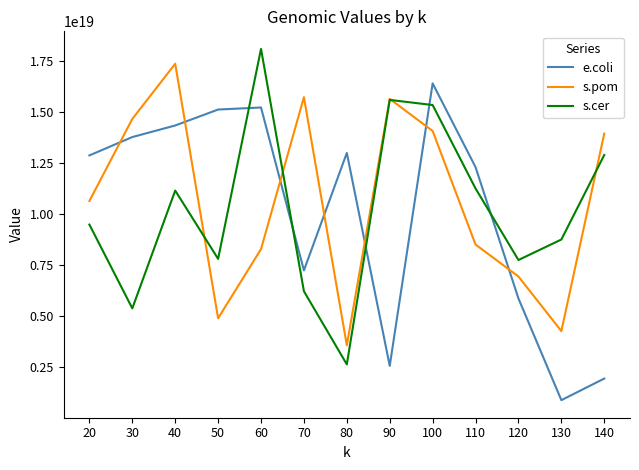

True or false: s.pom has a value of 14059431397479299072 at 100.

True